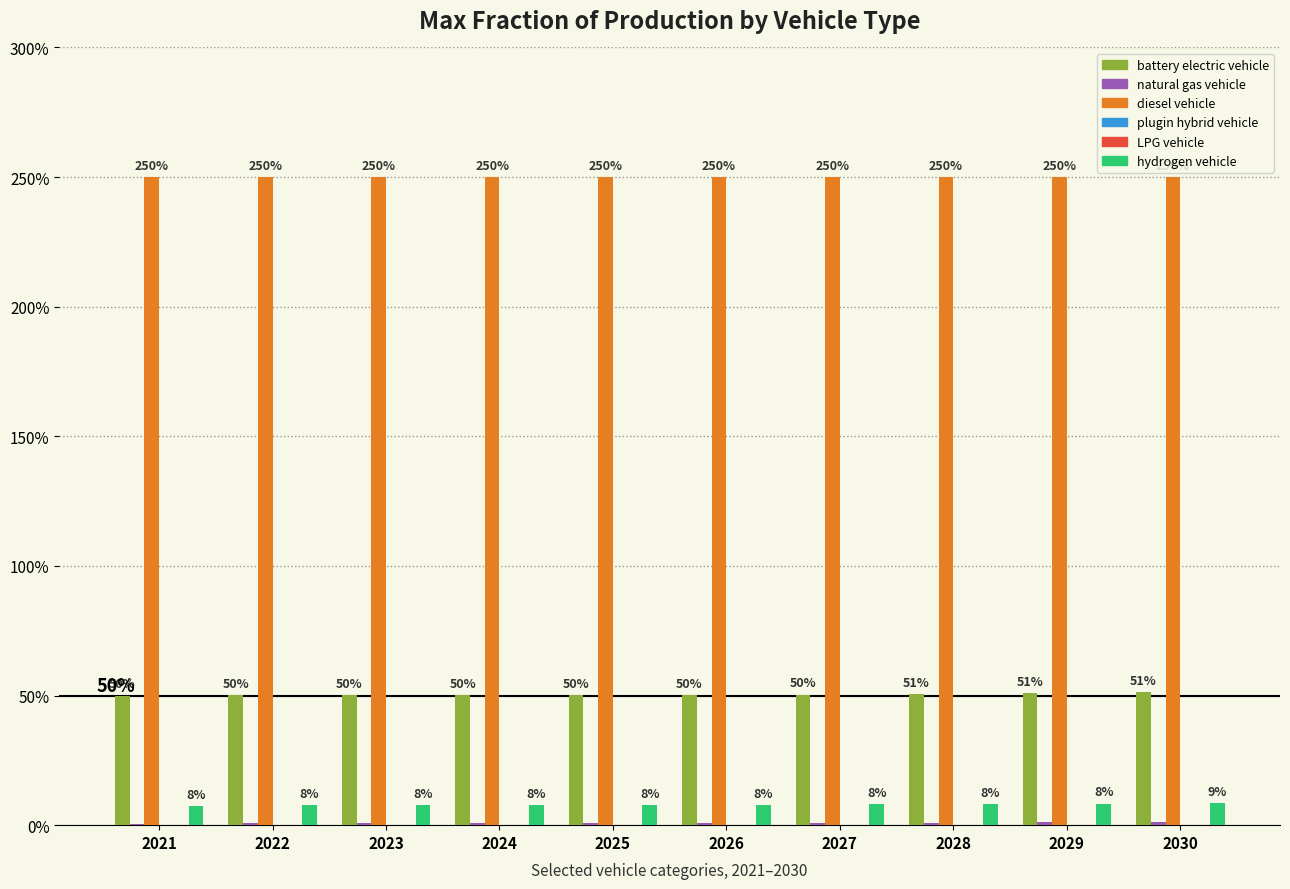

Are the bars horizontal?

No